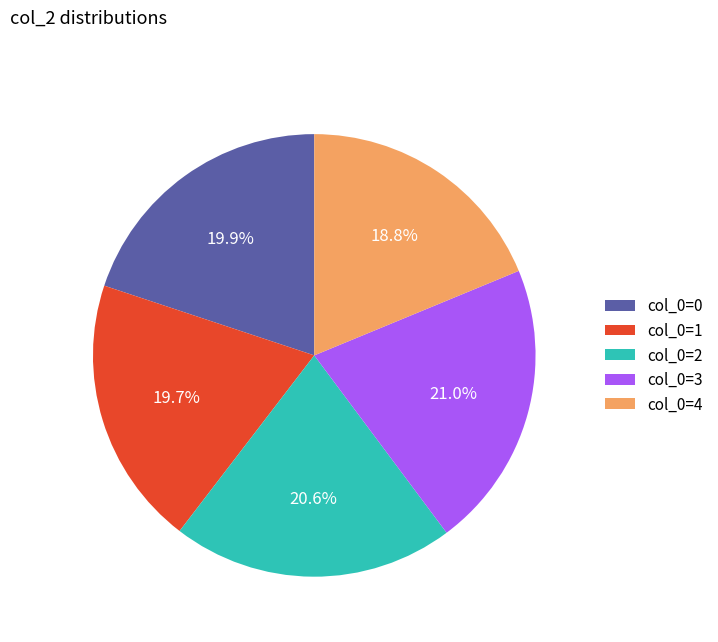

Between col_0=4 and col_0=2, which is larger?

col_0=2